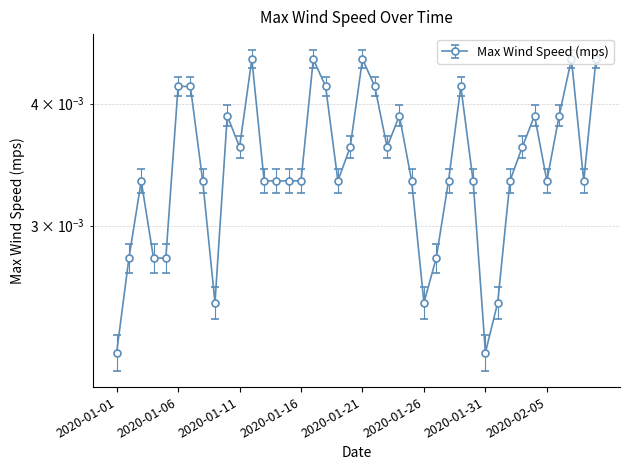

True or false: the data has more than 0 interior local peaks.

True